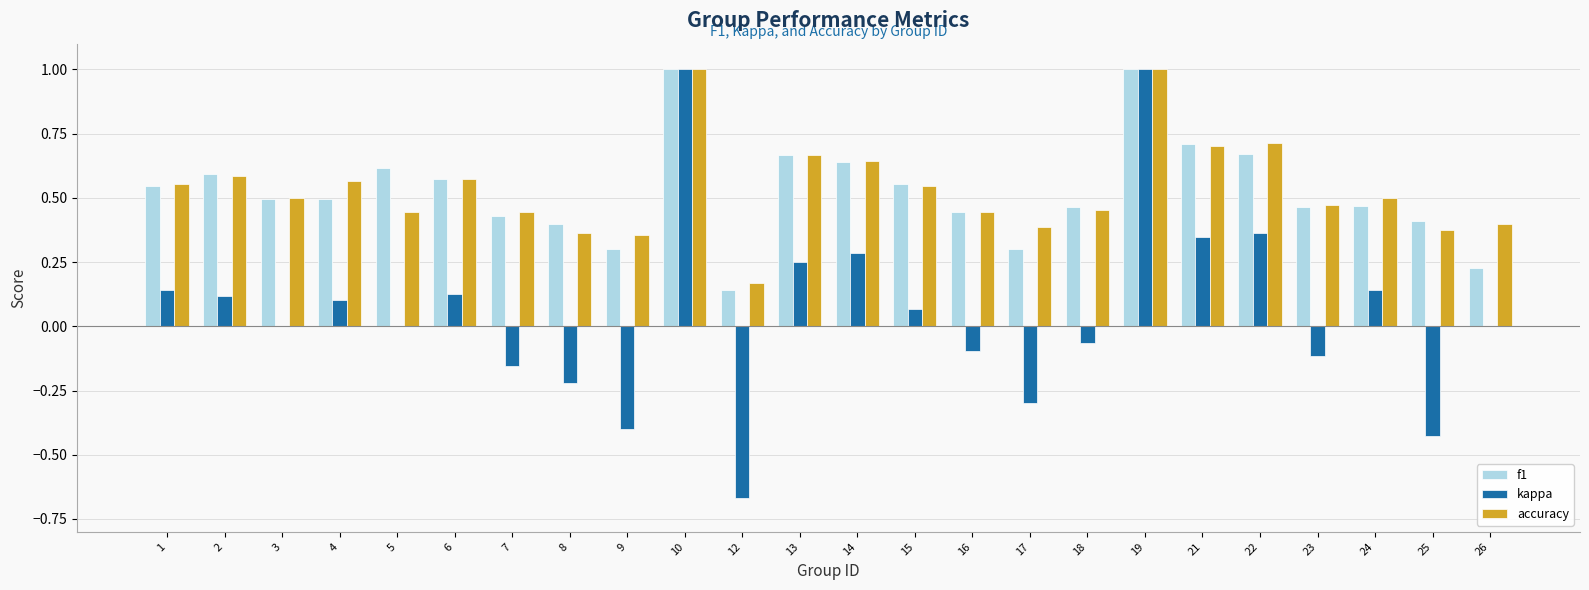

Is it true that accuracy equals 0.6 at 2?

True